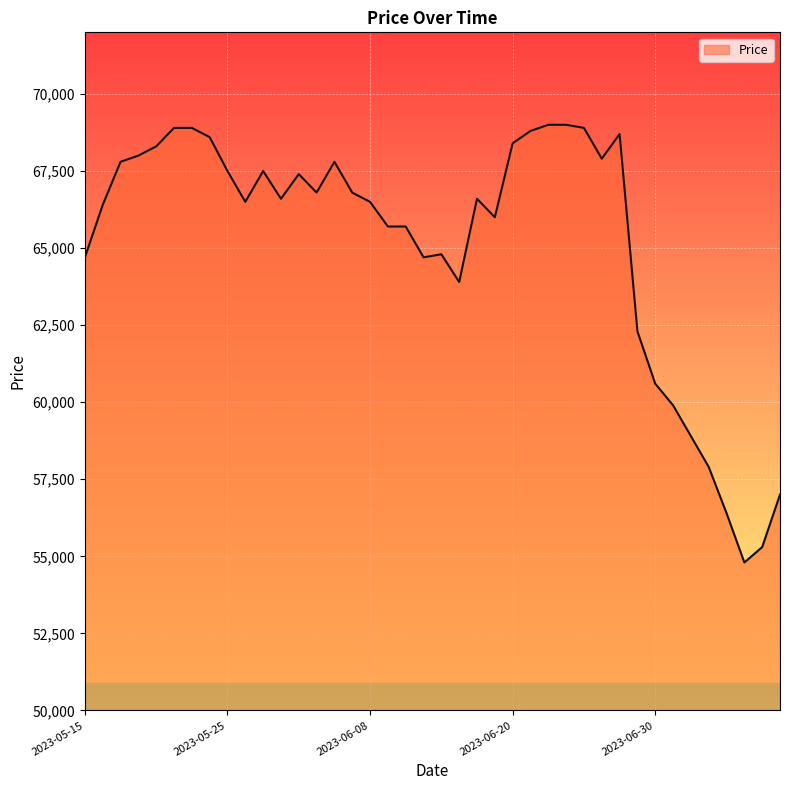

How many lines are shown in the chart?

1